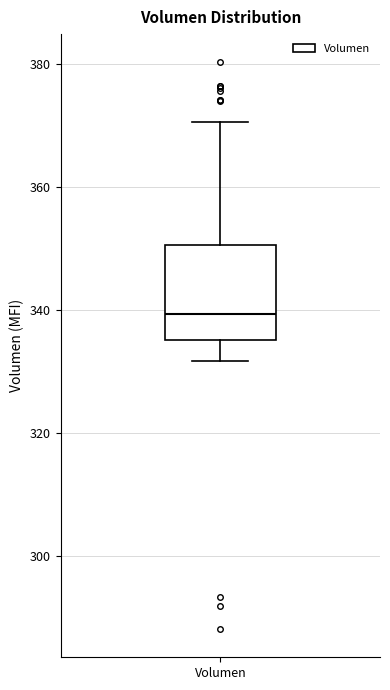

Where is the lower edge of the box for Volumen on the y-axis? The values are not printed on the chart, so give them approximately, as read against the axis.

336